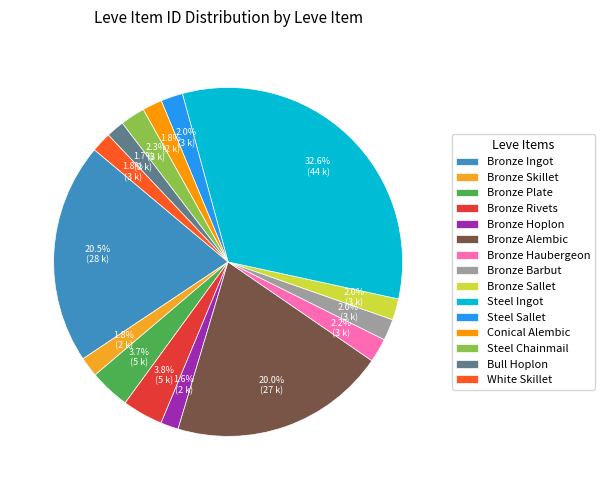

To the nearest percent, what percentage of the pie is Steel Ingot?

33%